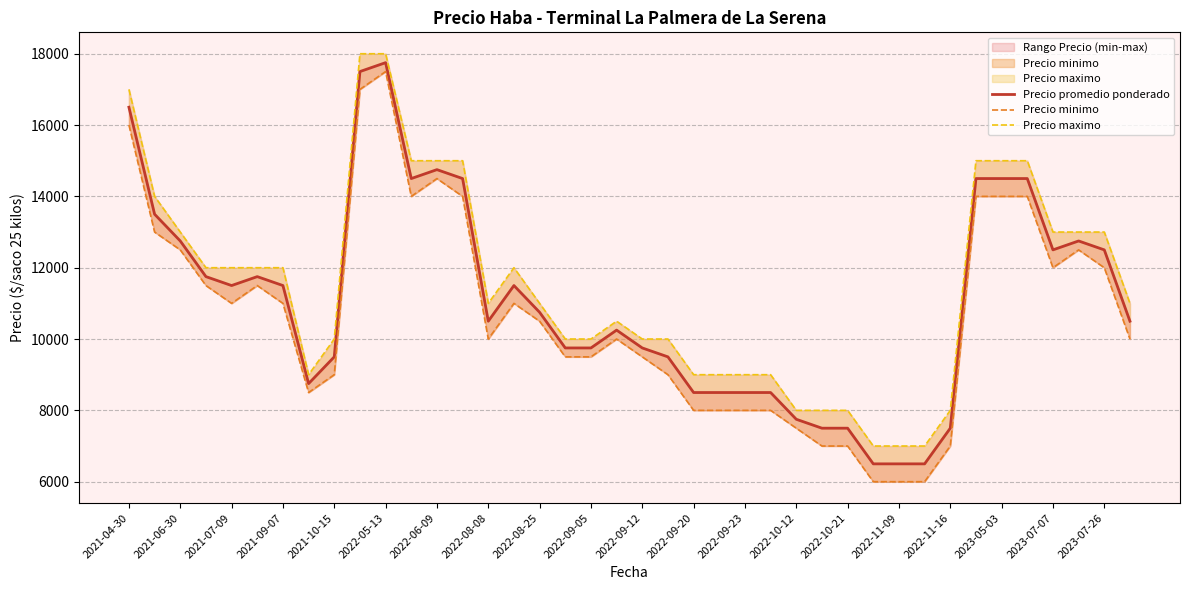

What is the sum of all Precio maximo values?

460500